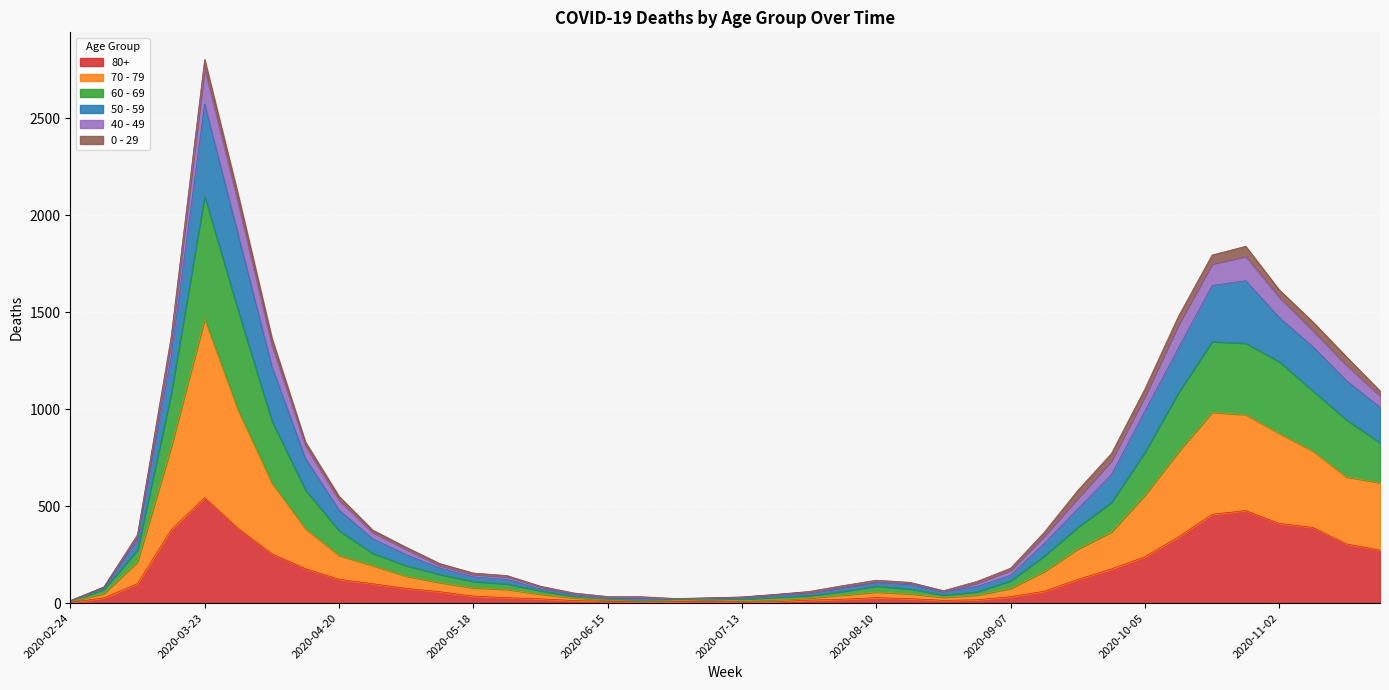

True or false: 50 - 59 and 80+ intersect in this chart.

False